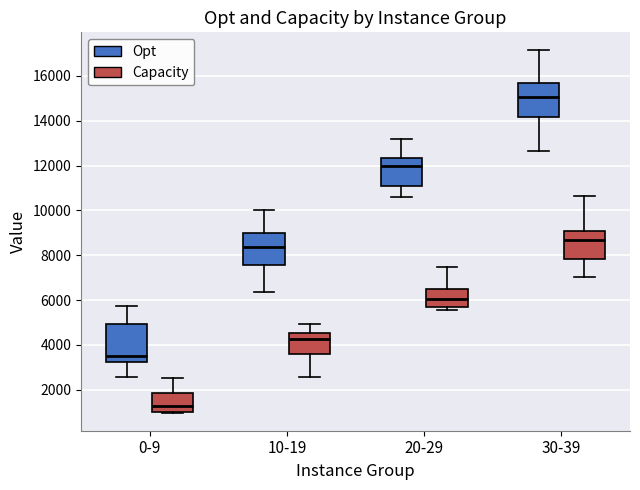

Reading left to right, read every box against the y-axis: the position of its median line, the range the box covers, and the ends of its whiskers. The values are not printed on the chart, so give them approximately, as read against the axis.

0-9 (Opt): median 3400, box 3200 to 5000, whiskers 2600 to 5800
0-9 (Capacity): median 1200, box 1000 to 1800, whiskers 1000 to 2600
10-19 (Opt): median 8400, box 7600 to 9000, whiskers 6400 to 10000
10-19 (Capacity): median 4200, box 3600 to 4600, whiskers 2600 to 5000
20-29 (Opt): median 12000, box 11000 to 12400, whiskers 10600 to 13200
20-29 (Capacity): median 6000, box 5600 to 6600, whiskers 5600 (just below the box's lower edge) to 7400
30-39 (Opt): median 15000, box 14200 to 15600, whiskers 12600 to 17200
30-39 (Capacity): median 8600, box 7800 to 9000, whiskers 7000 to 10600